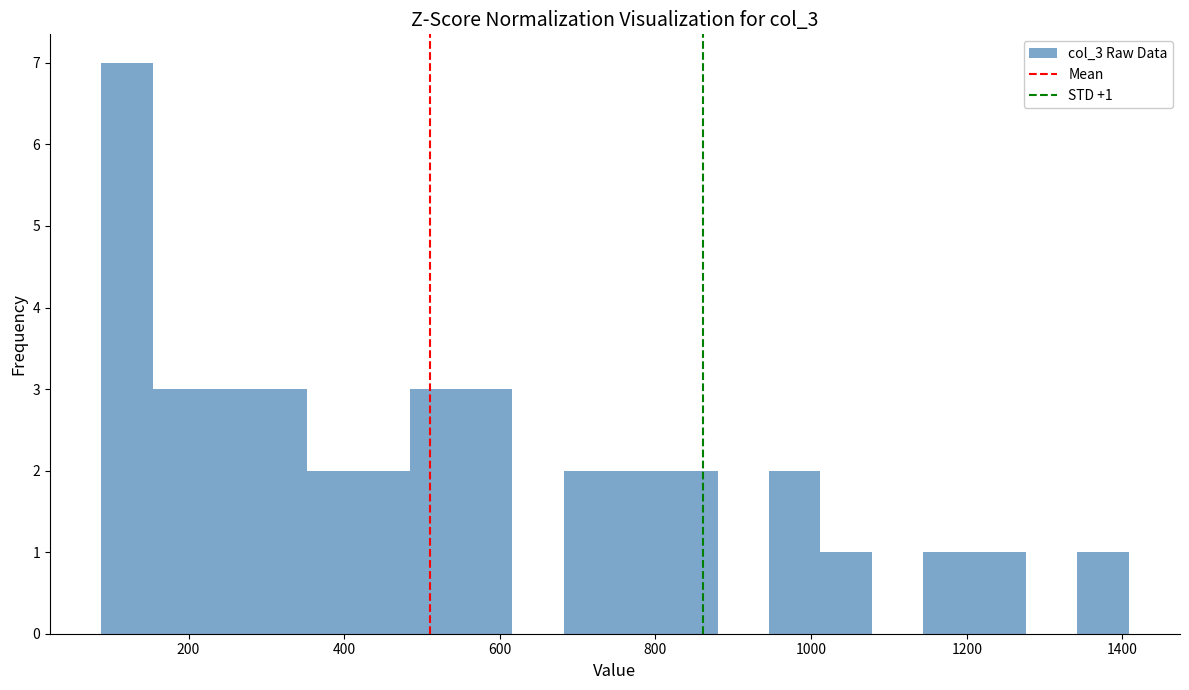

Around what value on the x-axis is the tallest bar? Give the approximate position of its centre, as read against the axis.

120